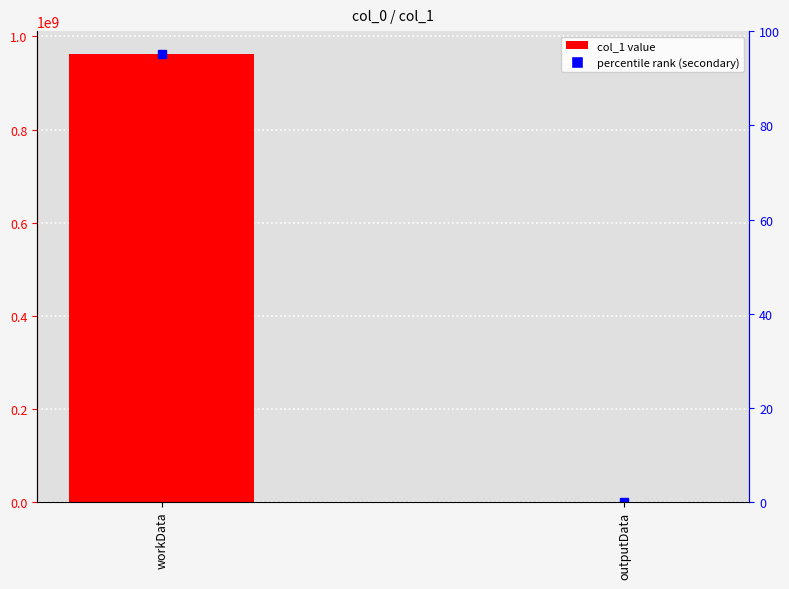

What is the maximum value shown in the chart?

963324839